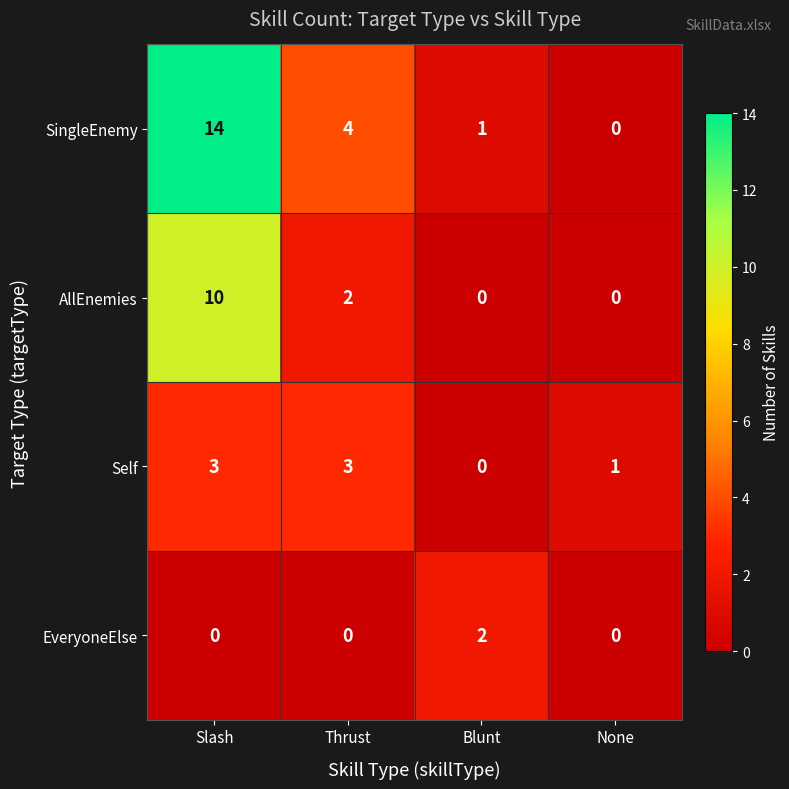

True or false: AllEnemies has a value of -6 at Blunt.

False